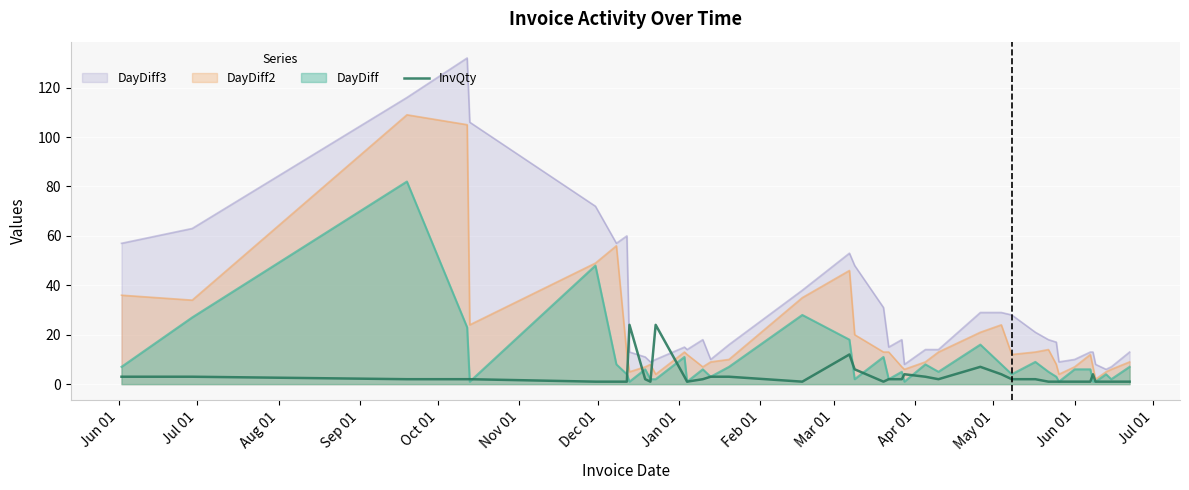

Reading right to left, transcribe all the data shown in this chart.

1	1	1	1	4	1	1	1	1	1	2	2	4	7	2	3	4	2	2	1	6	12	1	3	3	2	1	3	24	1	2	24	1	1	1	2	2	2	3	3